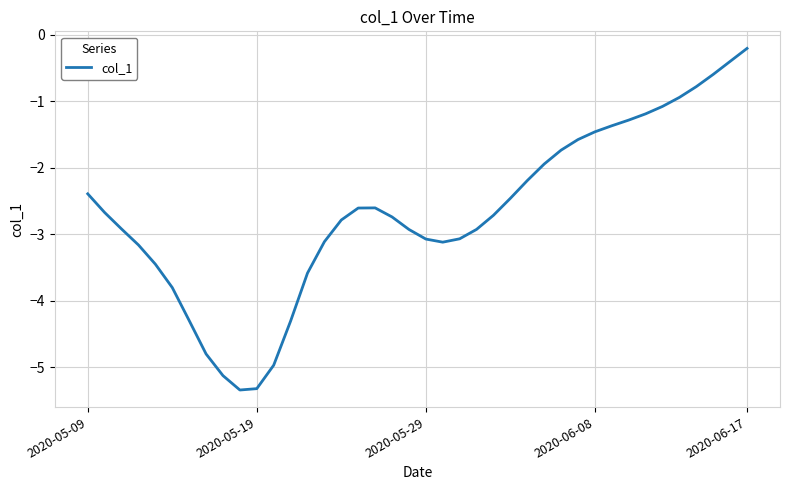

What is the maximum value shown in the chart?

-0.2